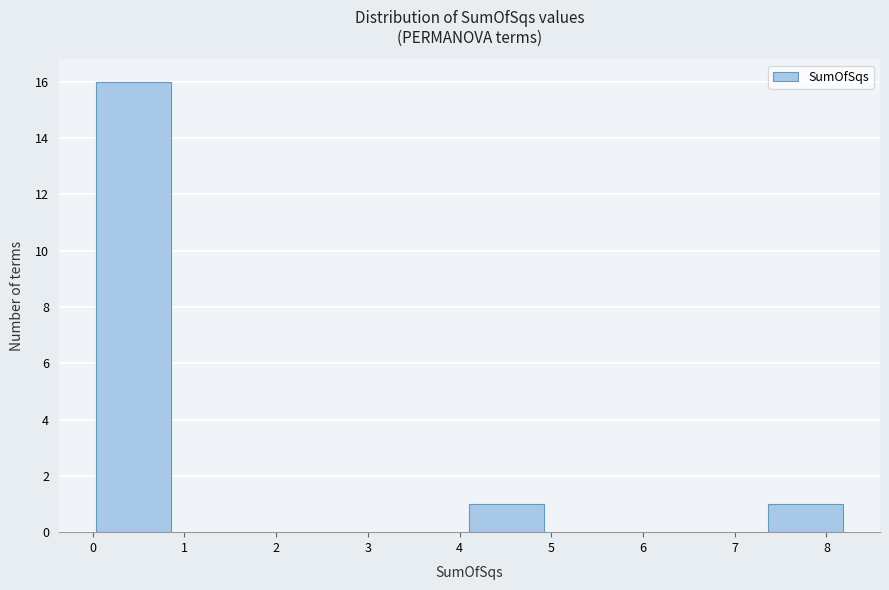

What is the height of the bar covering 7.4 to 8.2 on the x-axis? Neither the bar edges nor the heights are printed on the chart, so give them approximately, as read against the axes.

1